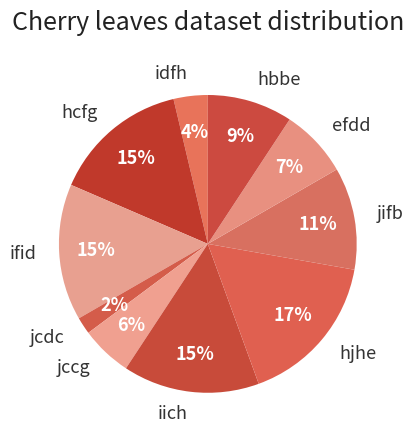

Do jcdc and idfh together represent more than half of the pie?

No